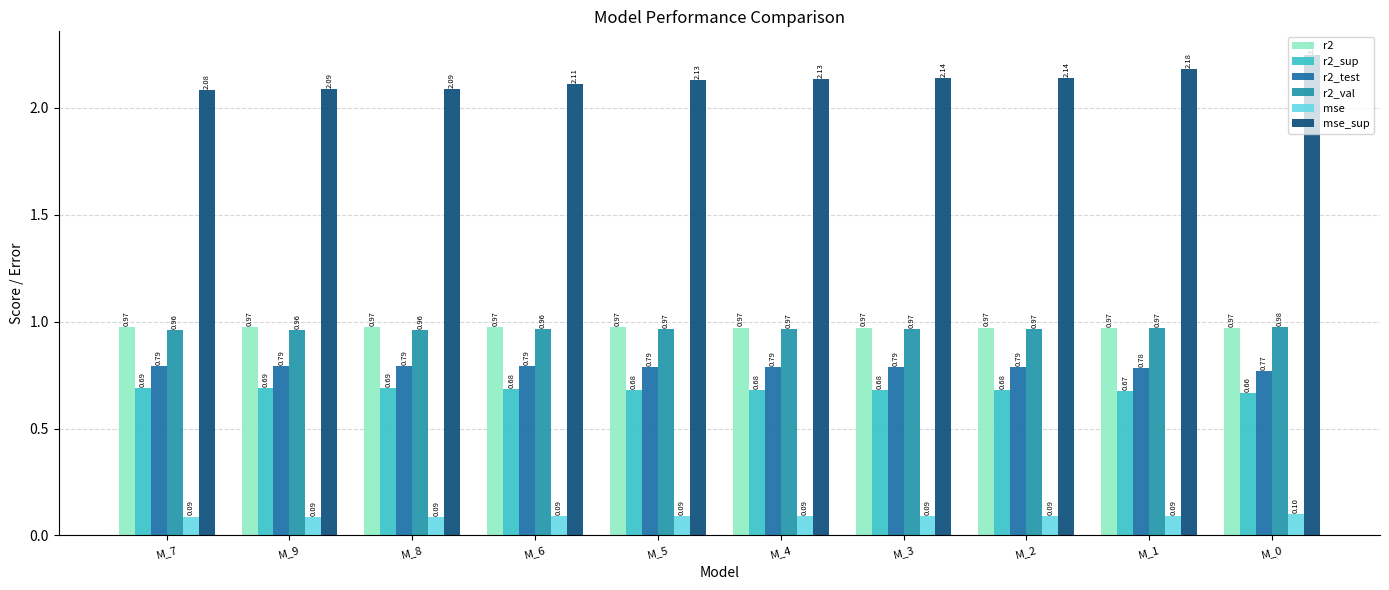

Between M_3 and M_4, which is larger?

M_4